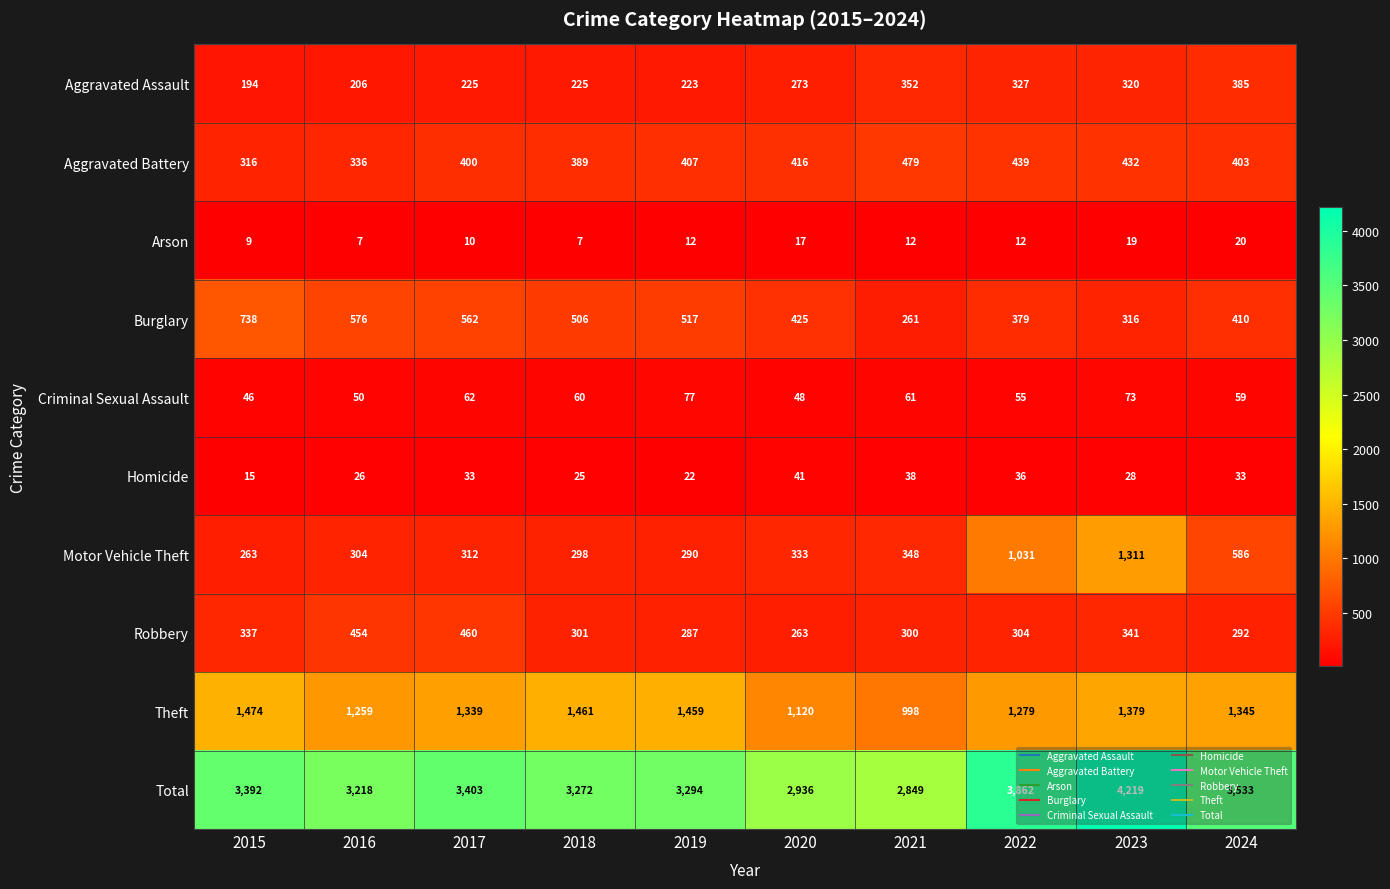

What is the average value of the Criminal Sexual Assault series?

59